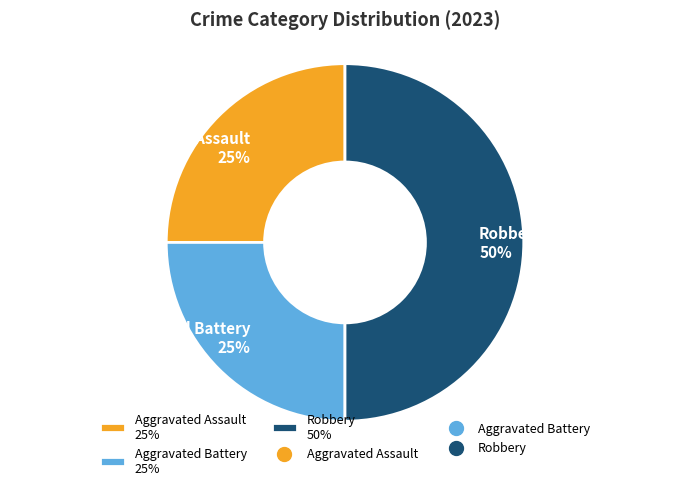

What percentage is the Aggravated Battery slice, to the nearest percent?

25%